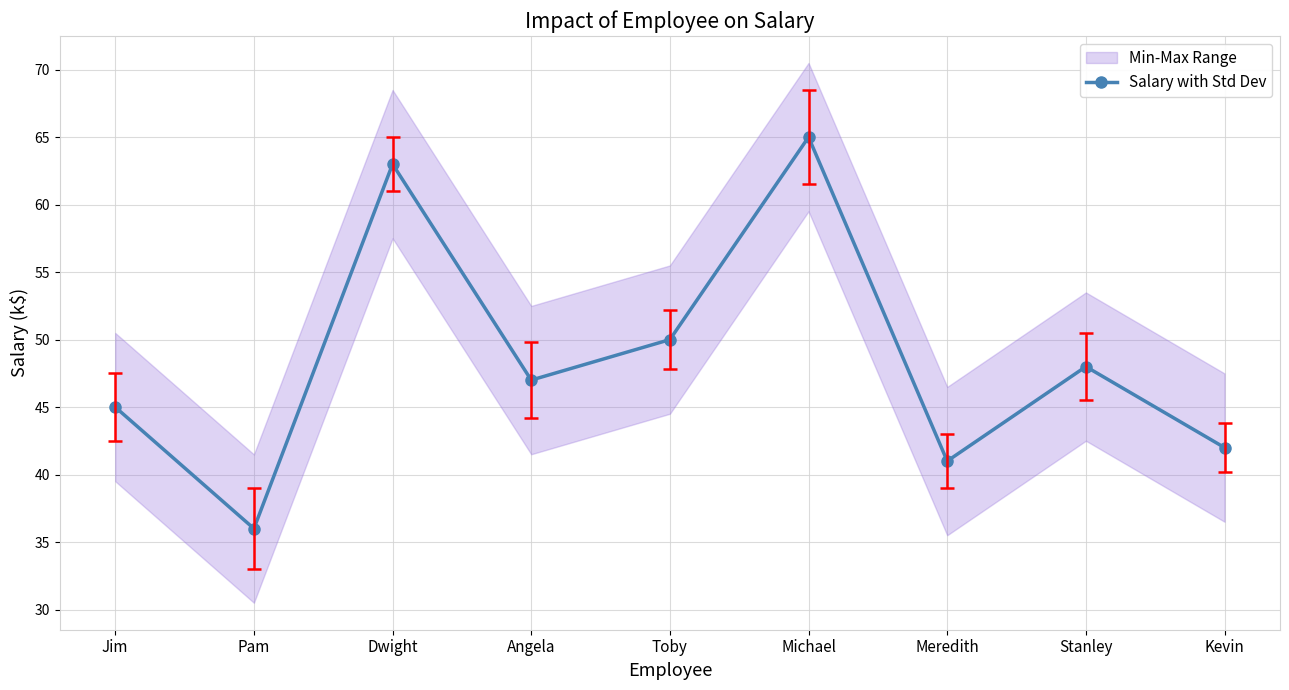

Is it true that the value at Dwight is 63?

True